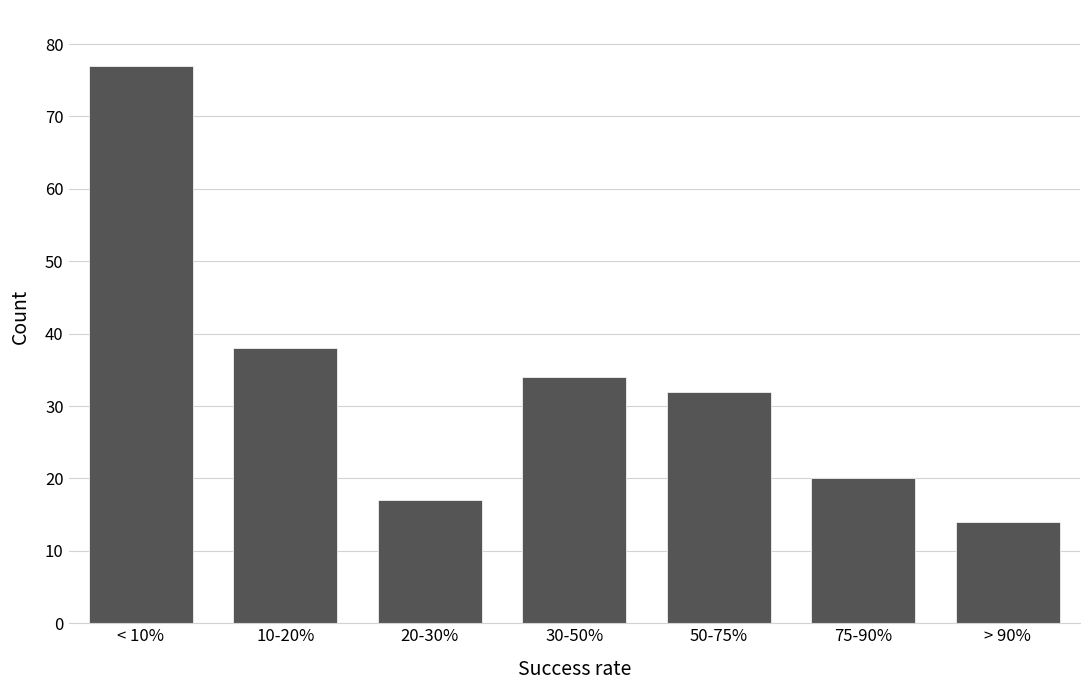

Reading left to right, extract all data points from this chart.

77	38	17	34	32	20	14